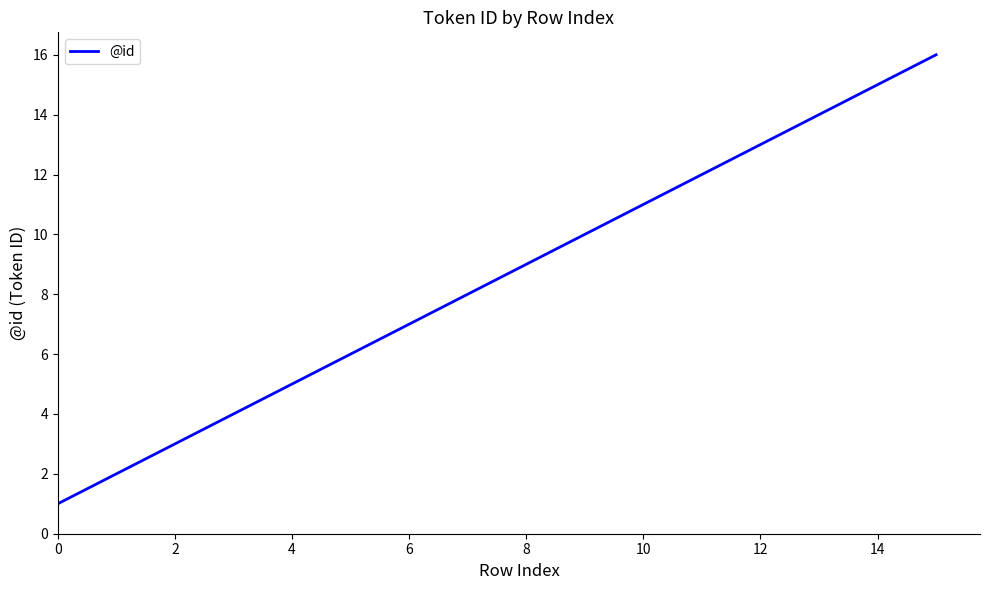

What is the difference between the maximum and minimum values?

15